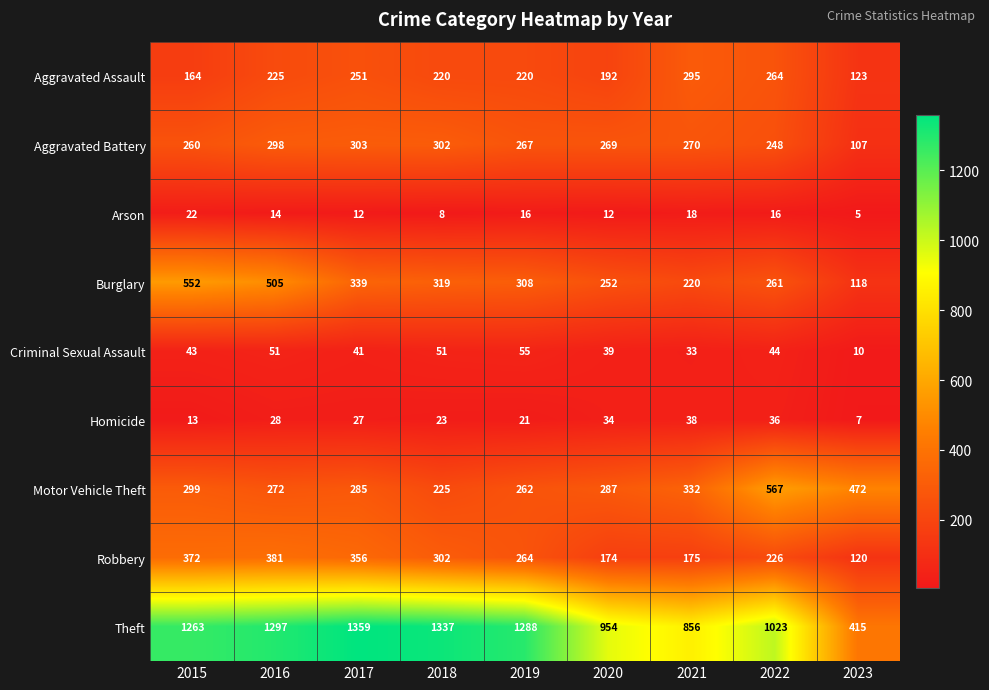

Between 2017 and 2019, which series saw the biggest shift?

Robbery